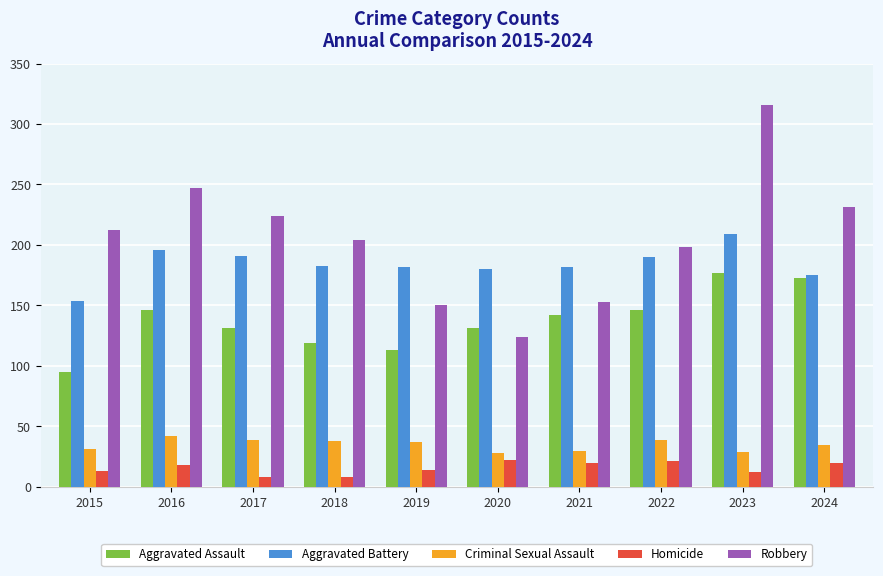

What is the sum of the Robbery values at 2019 and 2016?

397